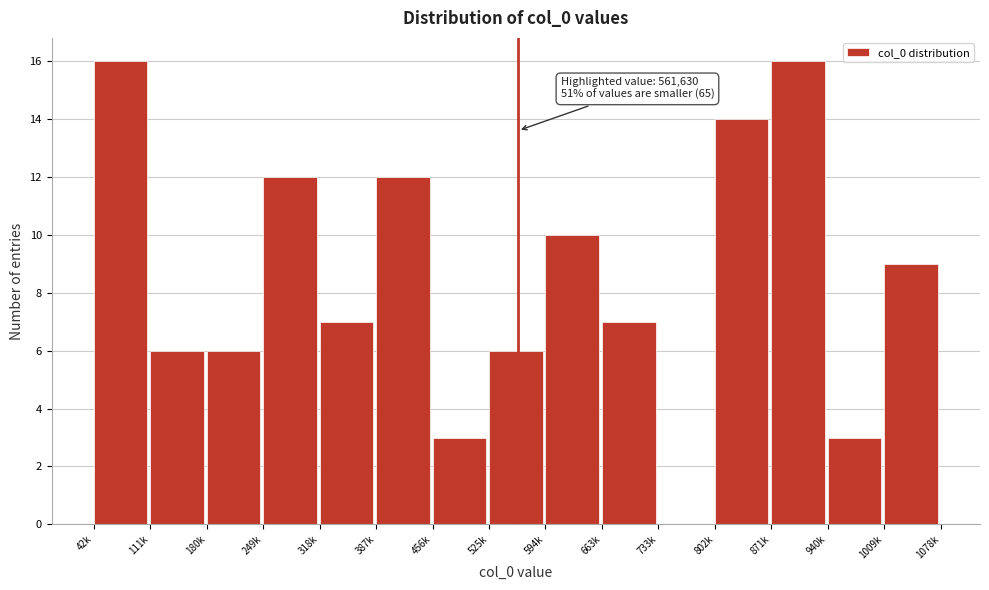

Reading right to left, extract all data points from this chart.

1009k=9	940k=3	871k=16	802k=14	733k=0	663k=7	594k=10	525k=6	456k=3	387k=12	318k=7	249k=12	180k=6	111k=6	42k=16